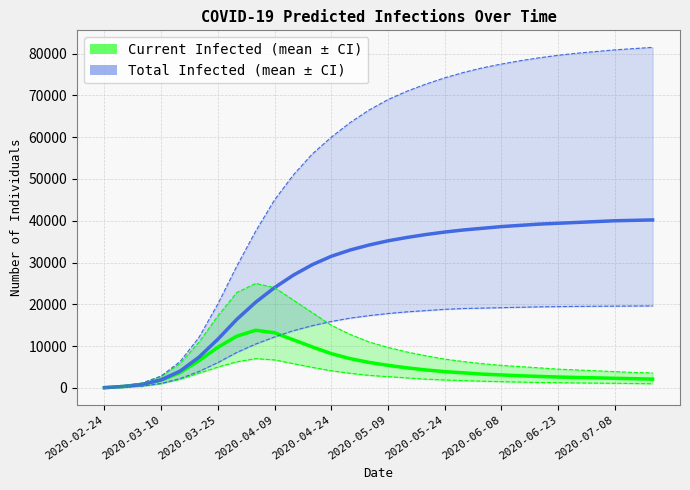

List the series in order of their peak value, highest first.

predicted_total_infected_upper, predicted_total_infected_mean, predicted_current_infected_upper, predicted_total_infected_lower, predicted_current_infected_mean, predicted_current_infected_lower